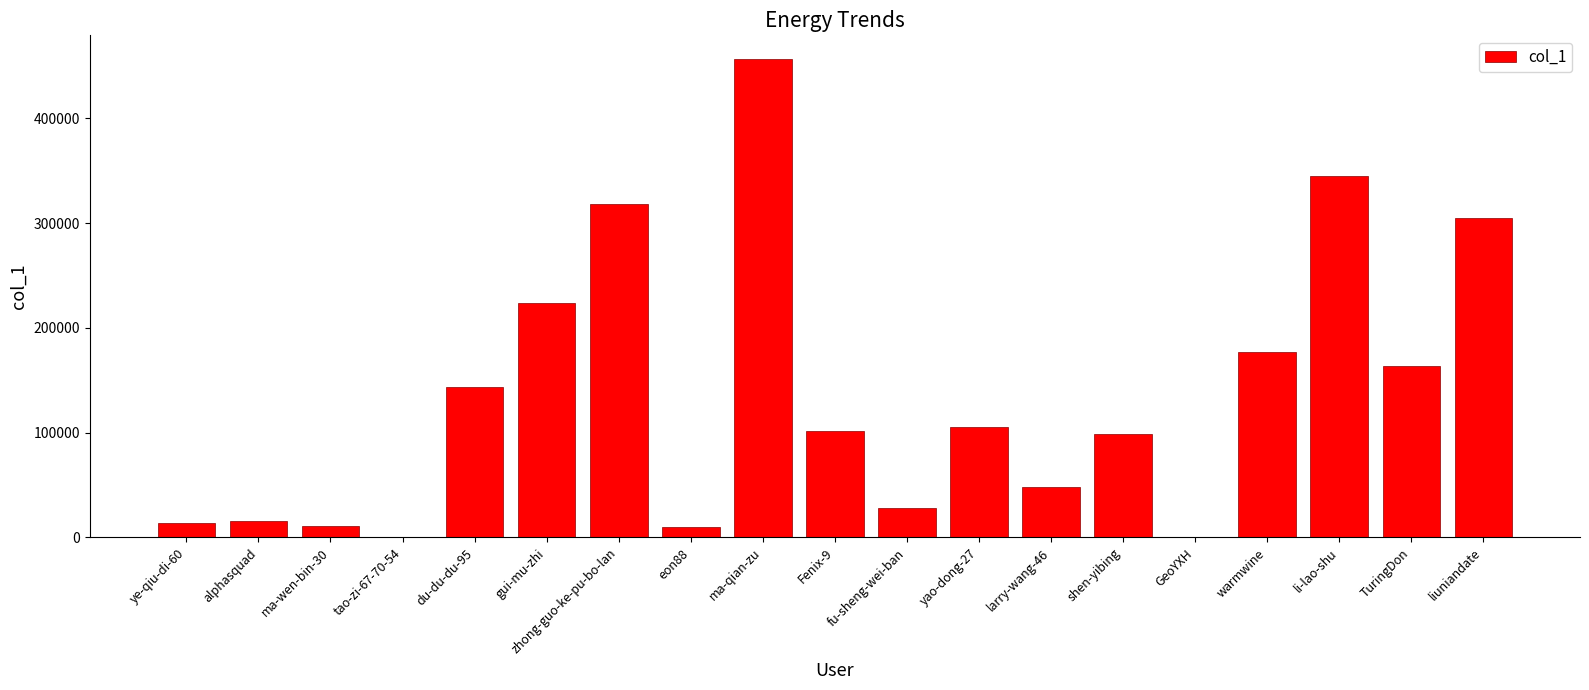

What is the change in value from ma-qian-zu to fu-sheng-wei-ban?

-428070